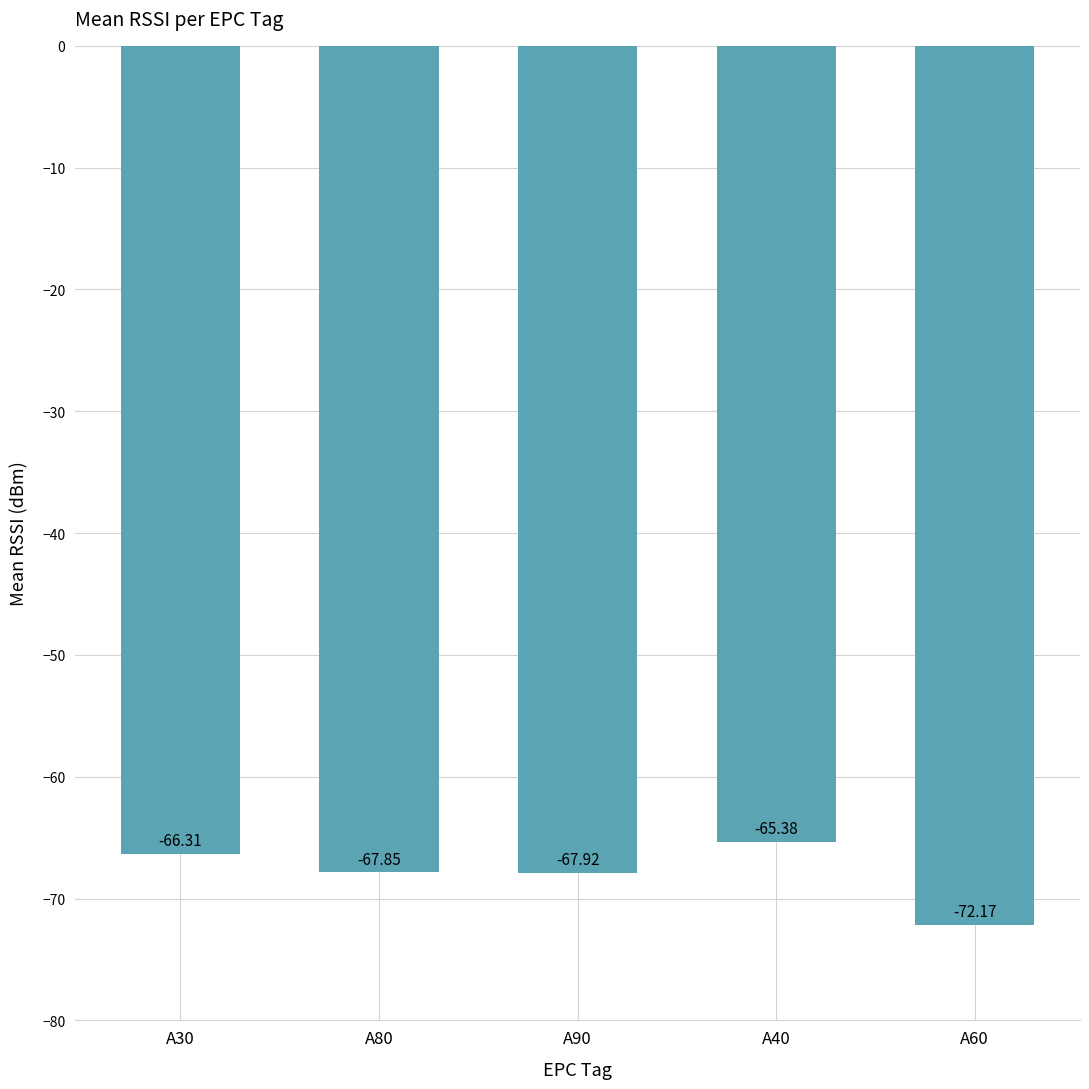

What is the smallest value displayed?

-72.2